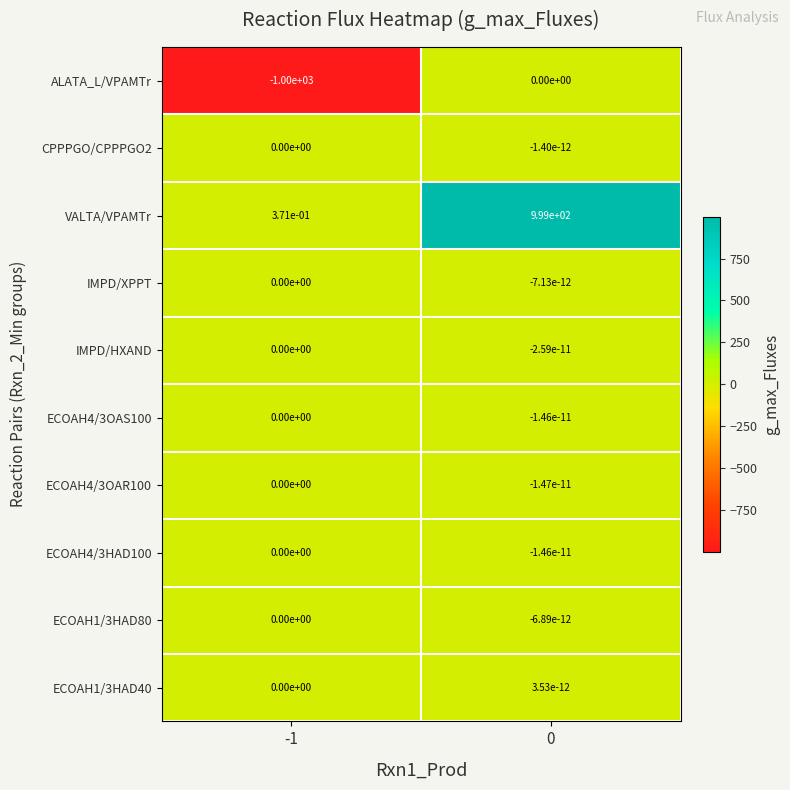

Which series has the widest spread of values?

ALATA_L/VPAMTr